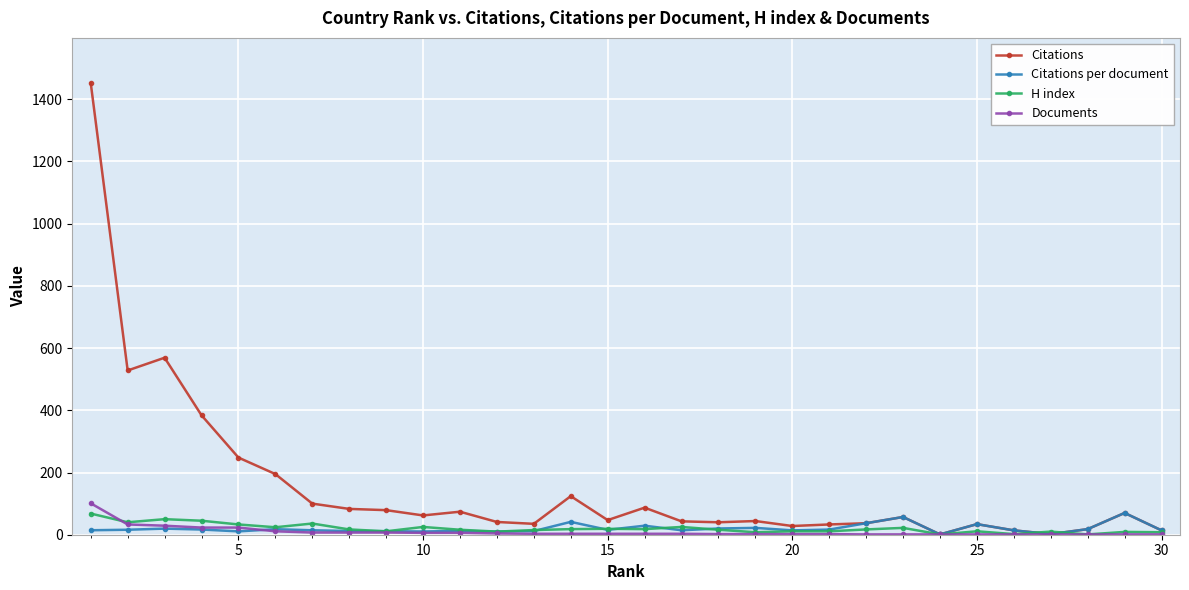

What is the greatest value displayed?

1452.0